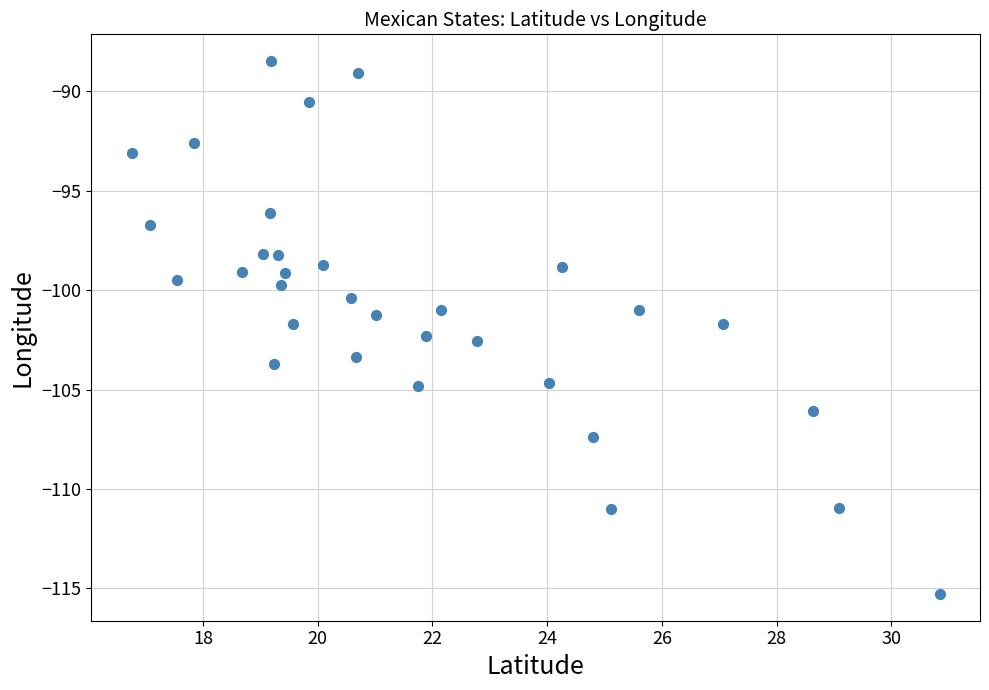

What is the range of X values (max minus min)?

14.1